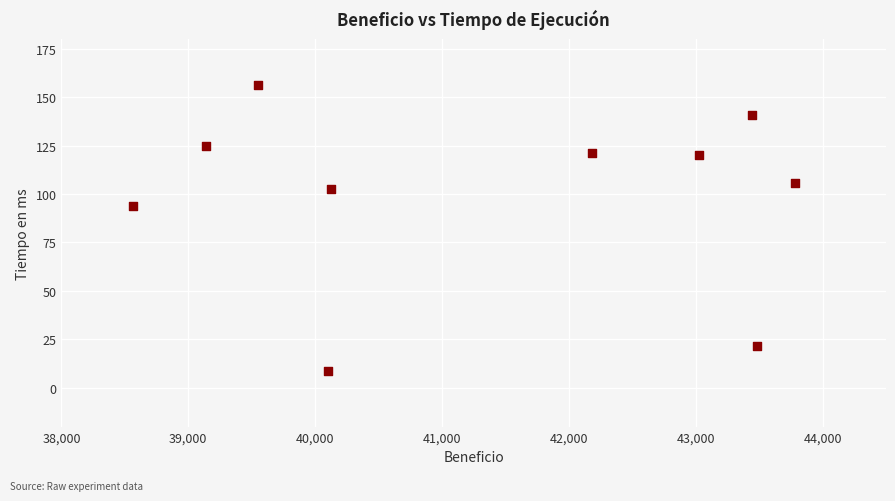

What is the average X value?

41339.6